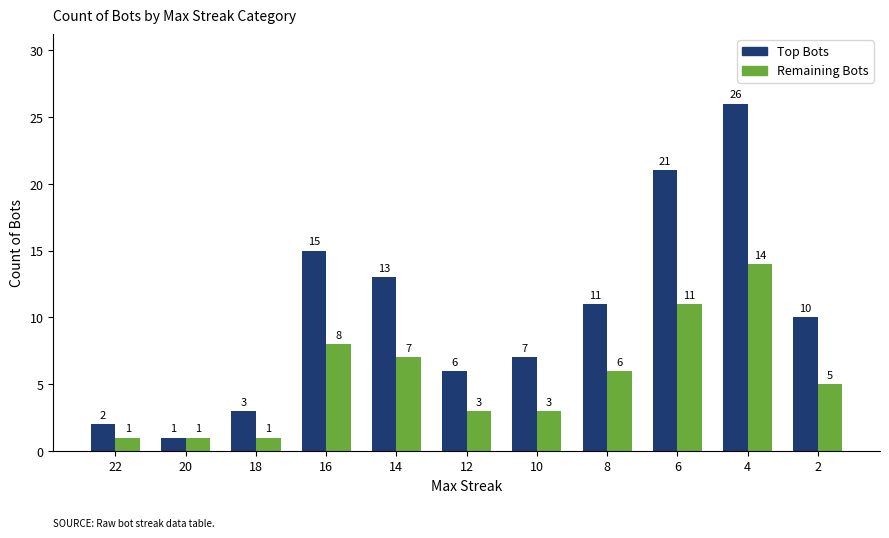

Between 18 and 16, which series saw the biggest shift?

Top Bots